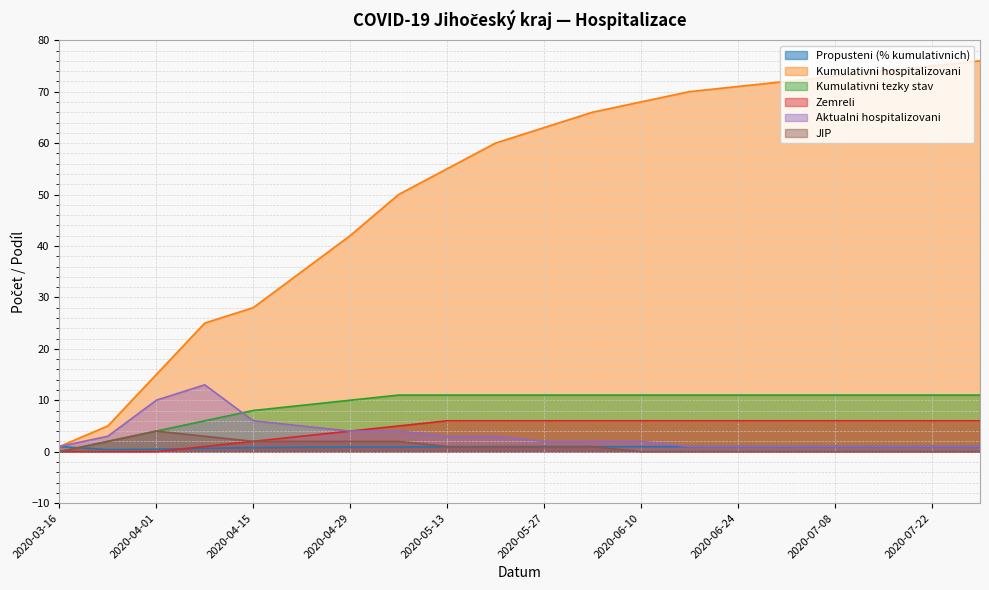

Rank the categories by Kumulativni hospitalizovani value from highest to lowest.

2020-07-29, 2020-07-22, 2020-07-15, 2020-07-08, 2020-07-01, 2020-06-24, 2020-06-17, 2020-06-10, 2020-06-03, 2020-05-27, 2020-05-20, 2020-05-13, 2020-05-06, 2020-04-29, 2020-04-22, 2020-04-15, 2020-04-08, 2020-04-01, 2020-03-25, 2020-03-16